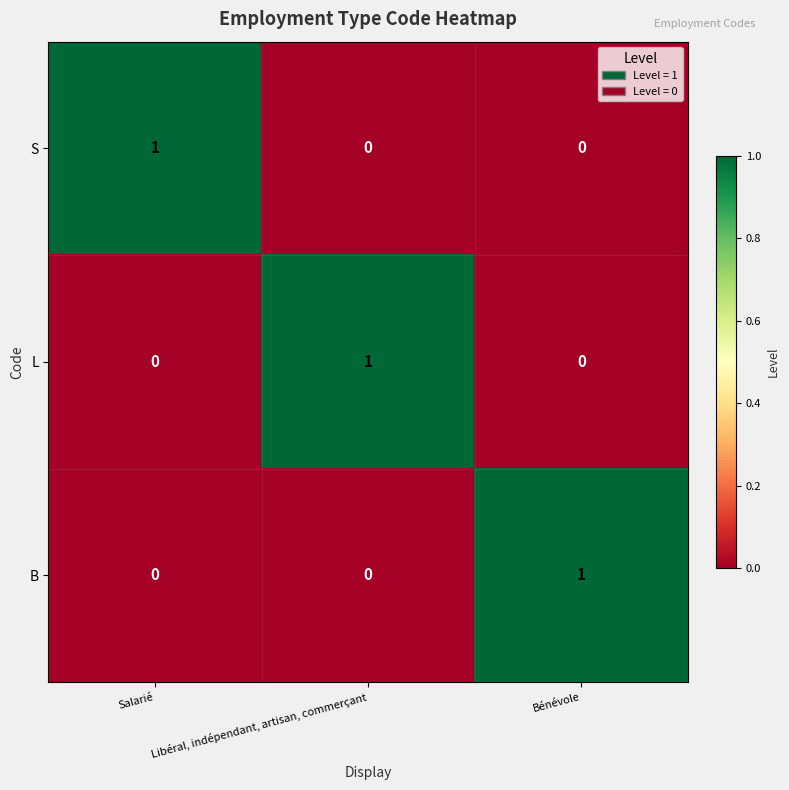

True or false: B has a value of 1 at Salarié.

False